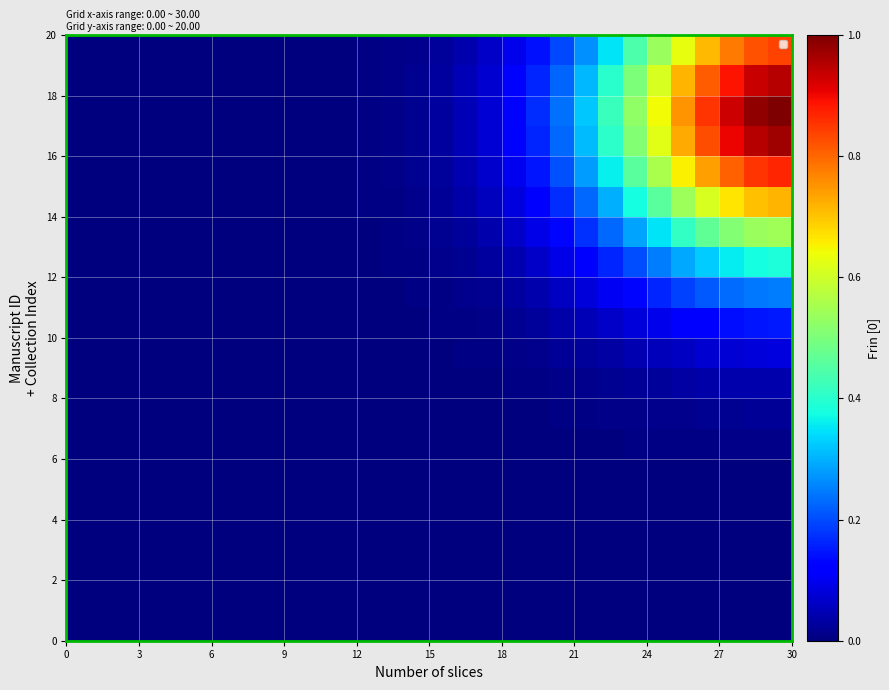

How many categories are shown in the chart?

30